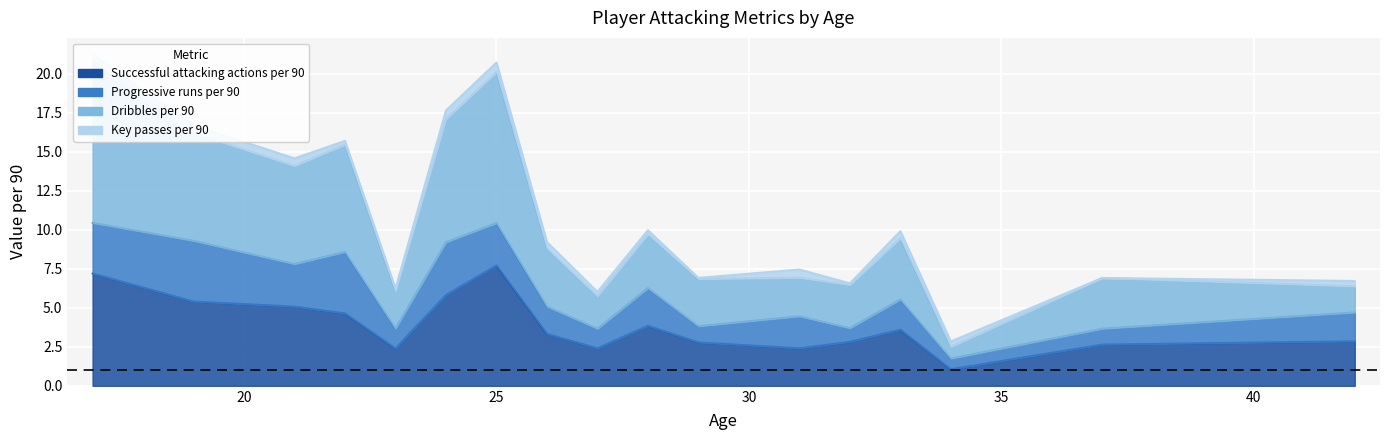

Rank the series at 29 from highest to lowest value.

Dribbles per 90, Successful attacking actions per 90, Progressive runs per 90, Key passes per 90